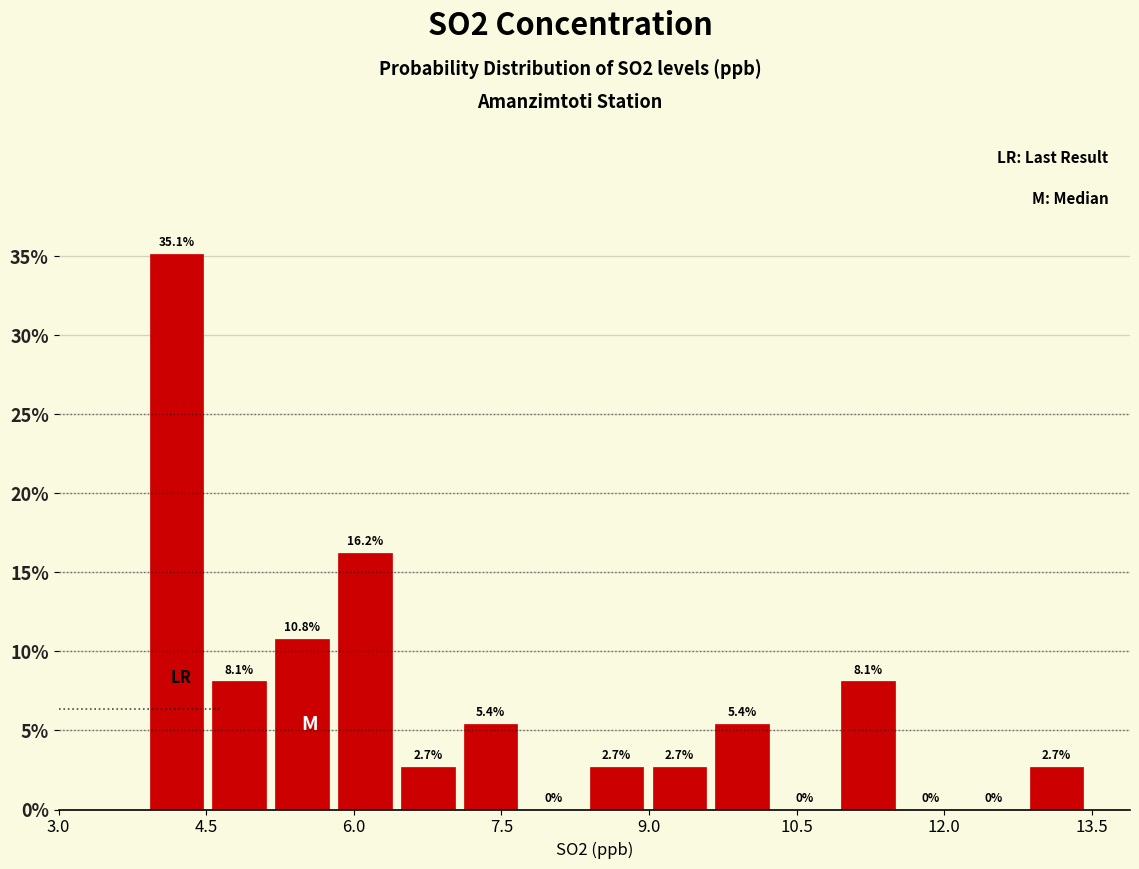

Around what value on the x-axis is the tallest bar? Give the approximate position of its centre, as read against the axis.

4.2